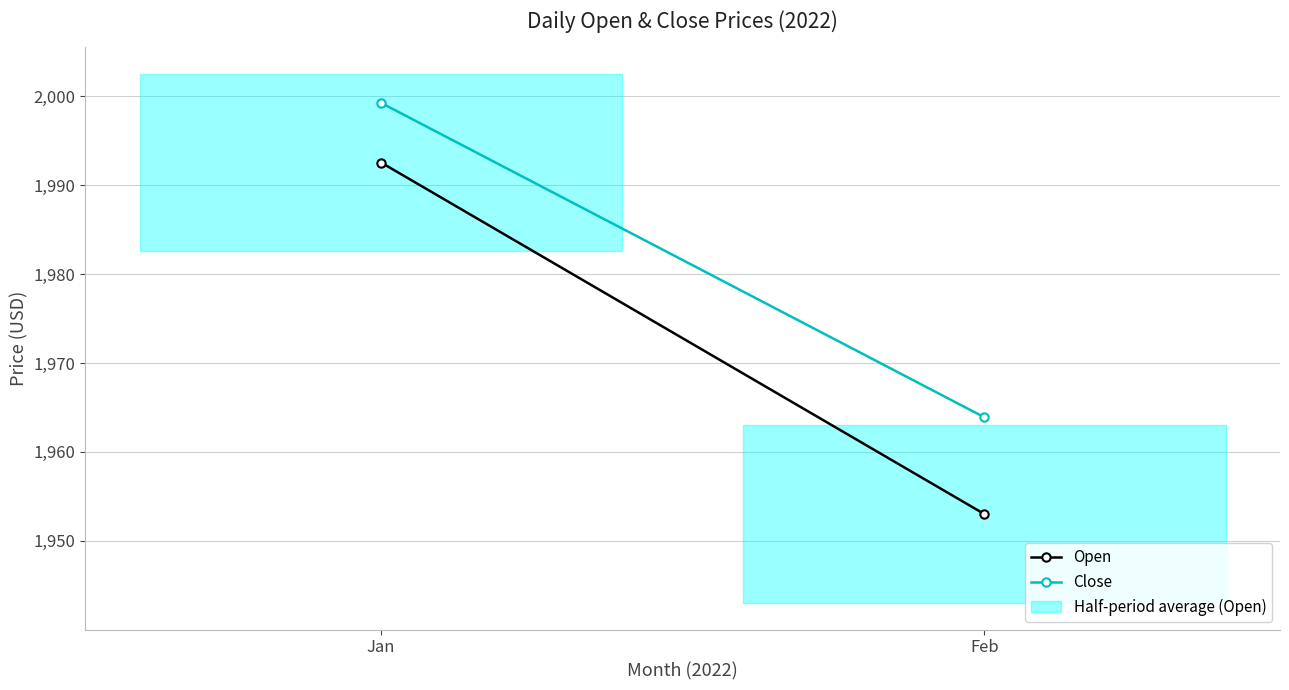

Which category has the highest value across all series?

Jan